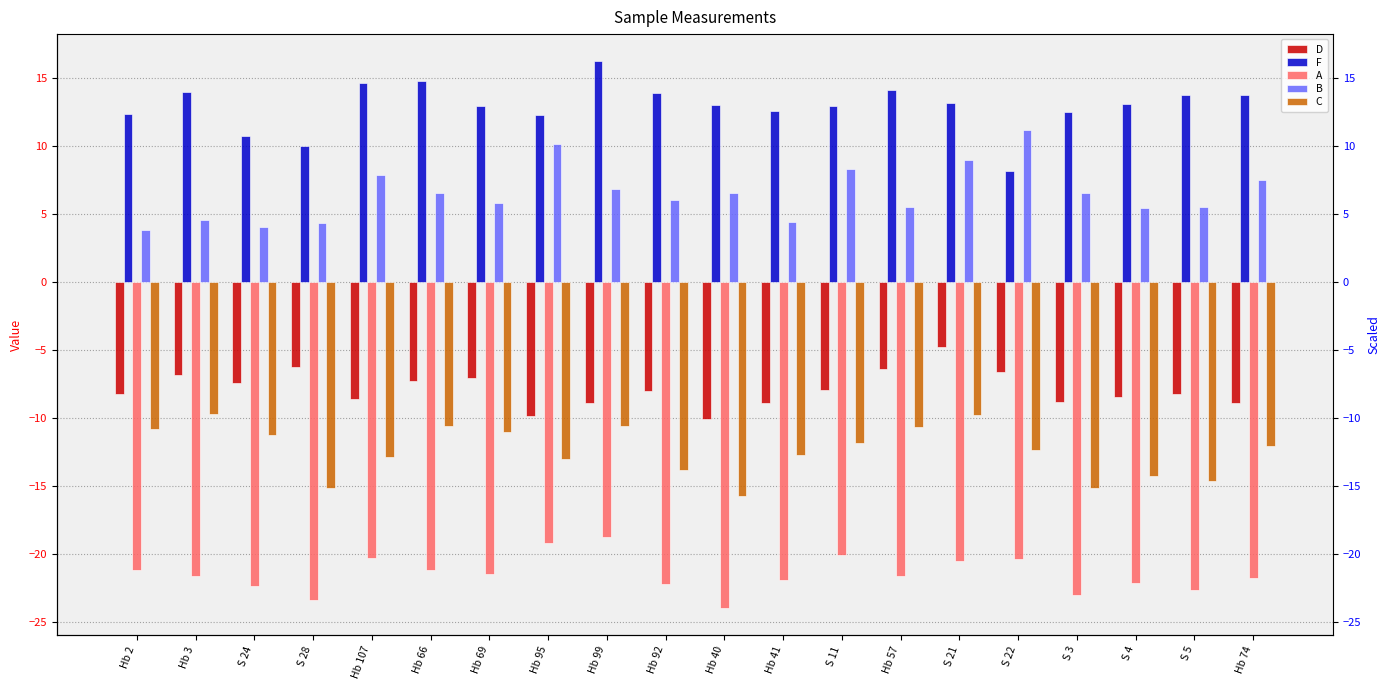

Where is B nearest to the value 7?

Hb 99